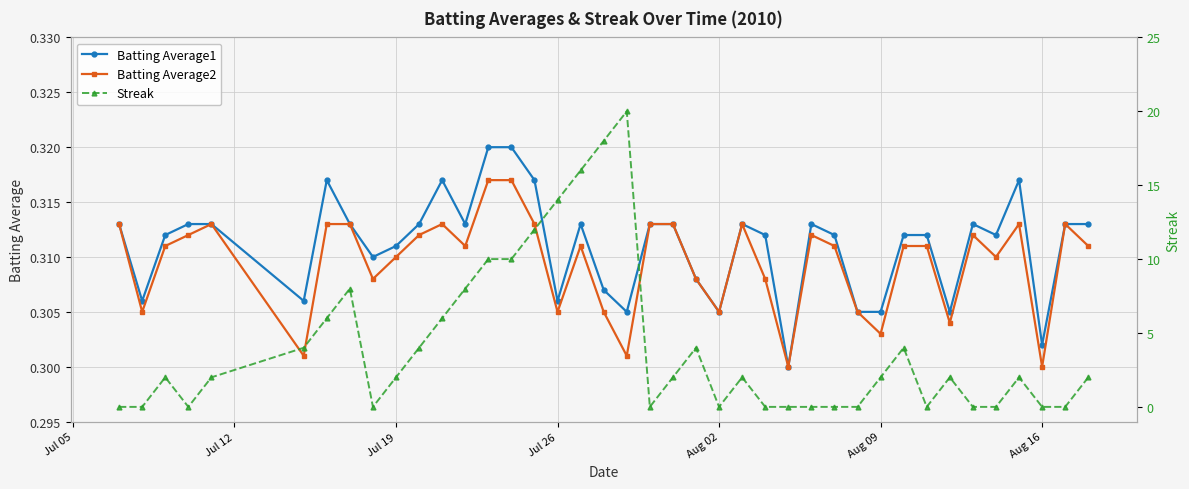

What is the value of the Streak point at the 11th from the left?

4.0